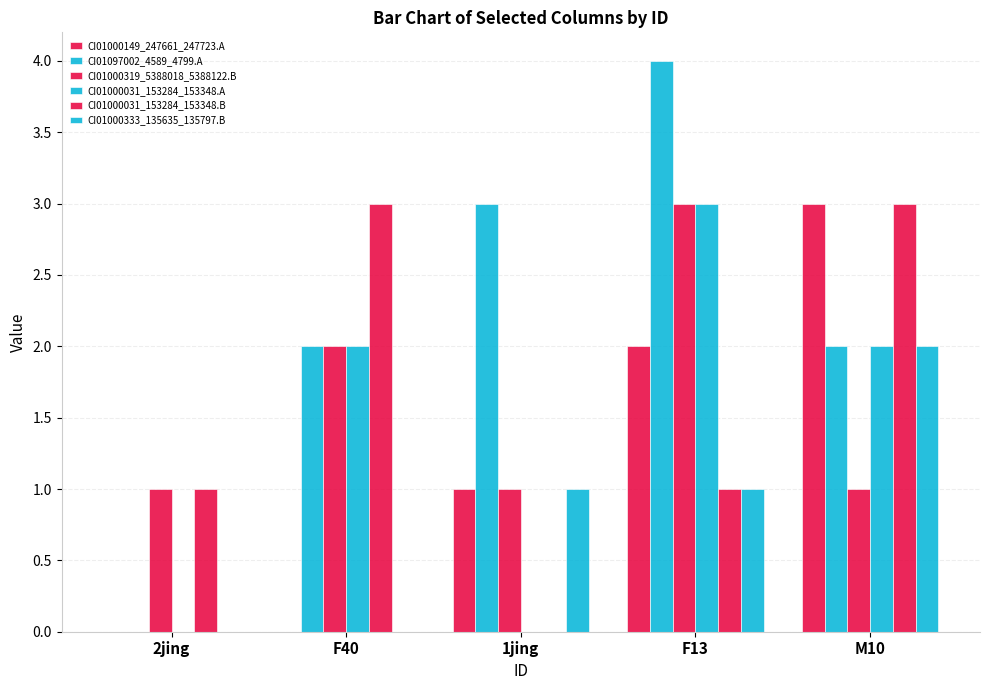

Reading left to right, extract all data points from this chart.

CI01000149_247661_247723.A: 2jing=0	F40=0	1jing=1	F13=2	M10=3
CI01097002_4589_4799.A: 2jing=0	F40=2	1jing=3	F13=4	M10=2
CI01000319_5388018_5388122.B: 2jing=1	F40=2	1jing=1	F13=3	M10=1
CI01000031_153284_153348.A: 2jing=0	F40=2	1jing=0	F13=3	M10=2
CI01000031_153284_153348.B: 2jing=1	F40=3	1jing=0	F13=1	M10=3
CI01000333_135635_135797.B: 2jing=0	F40=0	1jing=1	F13=1	M10=2